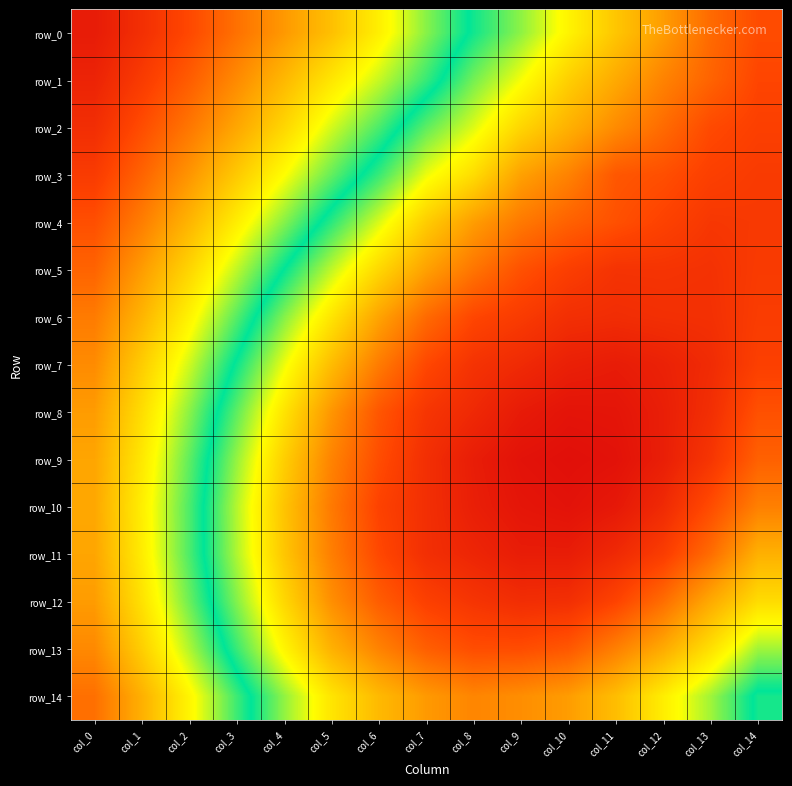

Reading left to right, extract all data points from this chart.

row_0: col_0=0.5	col_1=0.5	col_2=0.5	col_3=0.5	col_4=0.5	col_5=0.5	col_6=0.5	col_7=0.4	col_8=0.4	col_9=0.4	col_10=0.4	col_11=0.4	col_12=0.4	col_13=0.4	col_14=0.4
row_1: col_0=0.5	col_1=0.5	col_2=0.5	col_3=0.5	col_4=0.5	col_5=0.5	col_6=0.4	col_7=0.4	col_8=0.4	col_9=0.4	col_10=0.4	col_11=0.4	col_12=0.4	col_13=0.4	col_14=0.4
row_2: col_0=0.5	col_1=0.5	col_2=0.5	col_3=0.5	col_4=0.5	col_5=0.4	col_6=0.4	col_7=0.4	col_8=0.4	col_9=0.4	col_10=0.4	col_11=0.4	col_12=0.4	col_13=0.4	col_14=0.4
row_3: col_0=0.5	col_1=0.5	col_2=0.5	col_3=0.5	col_4=0.4	col_5=0.4	col_6=0.4	col_7=0.4	col_8=0.4	col_9=0.4	col_10=0.4	col_11=0.4	col_12=0.4	col_13=0.4	col_14=0.4
row_4: col_0=0.5	col_1=0.5	col_2=0.5	col_3=0.5	col_4=0.4	col_5=0.4	col_6=0.4	col_7=0.4	col_8=0.4	col_9=0.4	col_10=0.4	col_11=0.4	col_12=0.4	col_13=0.3	col_14=0.3
row_5: col_0=0.5	col_1=0.5	col_2=0.5	col_3=0.4	col_4=0.4	col_5=0.4	col_6=0.4	col_7=0.4	col_8=0.4	col_9=0.4	col_10=0.4	col_11=0.3	col_12=0.3	col_13=0.3	col_14=0.4
row_6: col_0=0.5	col_1=0.5	col_2=0.5	col_3=0.4	col_4=0.4	col_5=0.4	col_6=0.4	col_7=0.4	col_8=0.4	col_9=0.4	col_10=0.3	col_11=0.3	col_12=0.3	col_13=0.3	col_14=0.4
row_7: col_0=0.5	col_1=0.5	col_2=0.4	col_3=0.4	col_4=0.4	col_5=0.4	col_6=0.4	col_7=0.4	col_8=0.3	col_9=0.3	col_10=0.3	col_11=0.3	col_12=0.3	col_13=0.3	col_14=0.4
row_8: col_0=0.5	col_1=0.5	col_2=0.4	col_3=0.4	col_4=0.4	col_5=0.4	col_6=0.4	col_7=0.3	col_8=0.3	col_9=0.3	col_10=0.3	col_11=0.3	col_12=0.3	col_13=0.3	col_14=0.4
row_9: col_0=0.5	col_1=0.5	col_2=0.4	col_3=0.4	col_4=0.4	col_5=0.4	col_6=0.4	col_7=0.3	col_8=0.3	col_9=0.3	col_10=0.3	col_11=0.3	col_12=0.3	col_13=0.3	col_14=0.4
row_10: col_0=0.5	col_1=0.5	col_2=0.4	col_3=0.4	col_4=0.4	col_5=0.4	col_6=0.4	col_7=0.3	col_8=0.3	col_9=0.3	col_10=0.3	col_11=0.3	col_12=0.3	col_13=0.4	col_14=0.4
row_11: col_0=0.5	col_1=0.5	col_2=0.4	col_3=0.4	col_4=0.4	col_5=0.4	col_6=0.4	col_7=0.3	col_8=0.3	col_9=0.3	col_10=0.3	col_11=0.3	col_12=0.4	col_13=0.4	col_14=0.4
row_12: col_0=0.5	col_1=0.5	col_2=0.4	col_3=0.4	col_4=0.4	col_5=0.4	col_6=0.4	col_7=0.4	col_8=0.3	col_9=0.3	col_10=0.3	col_11=0.4	col_12=0.4	col_13=0.4	col_14=0.4
row_13: col_0=0.5	col_1=0.5	col_2=0.4	col_3=0.4	col_4=0.4	col_5=0.4	col_6=0.4	col_7=0.4	col_8=0.4	col_9=0.4	col_10=0.4	col_11=0.4	col_12=0.4	col_13=0.4	col_14=0.4
row_14: col_0=0.5	col_1=0.5	col_2=0.5	col_3=0.4	col_4=0.4	col_5=0.4	col_6=0.4	col_7=0.4	col_8=0.4	col_9=0.4	col_10=0.4	col_11=0.4	col_12=0.4	col_13=0.4	col_14=0.4